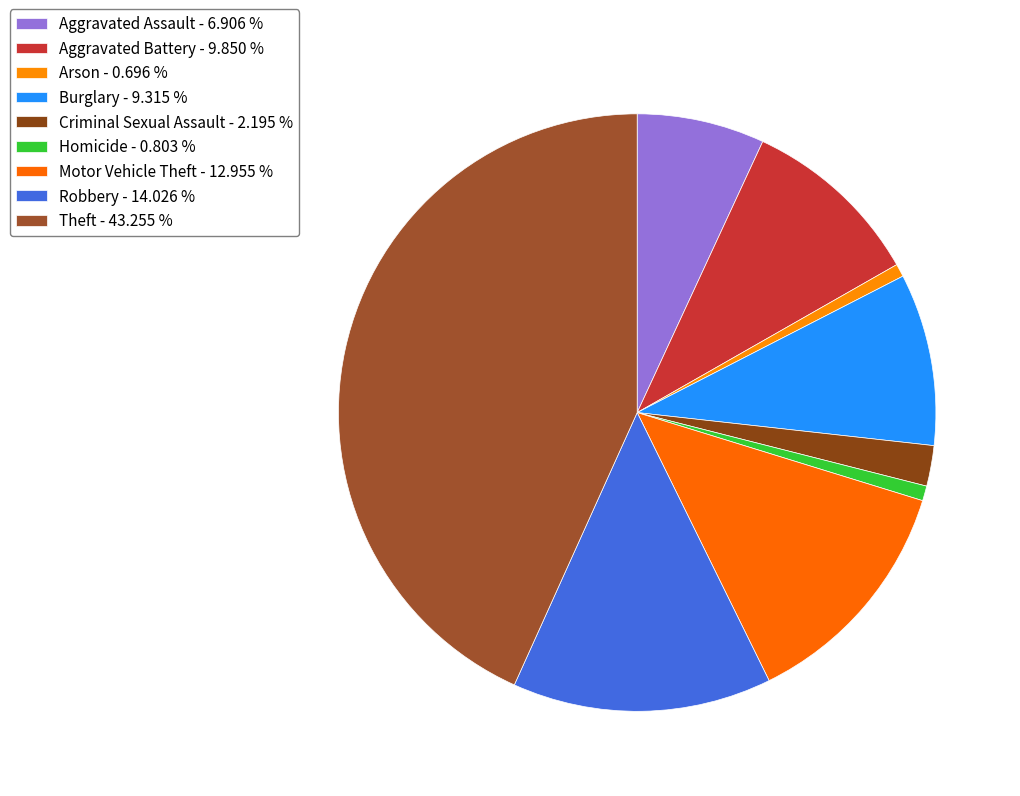

To the nearest percent, what percentage of the pie is Aggravated Battery?

10%